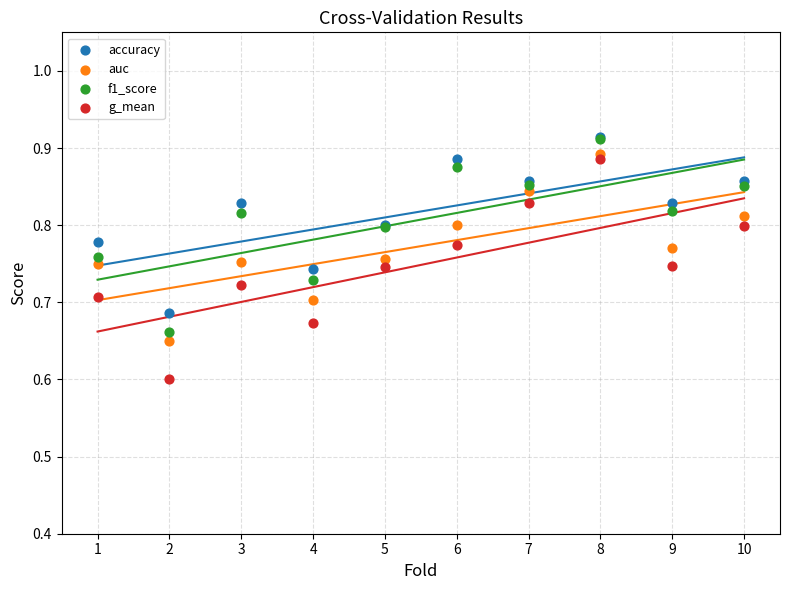

In the g_mean series, what Y value is closest to 0?

0.6